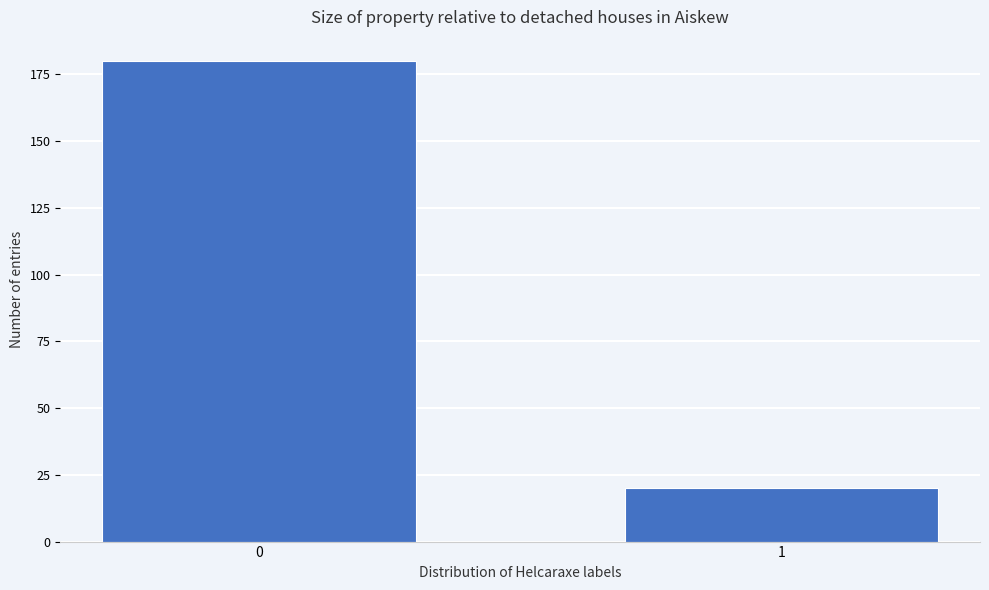

Reading right to left, extract all data points from this chart.

20	180